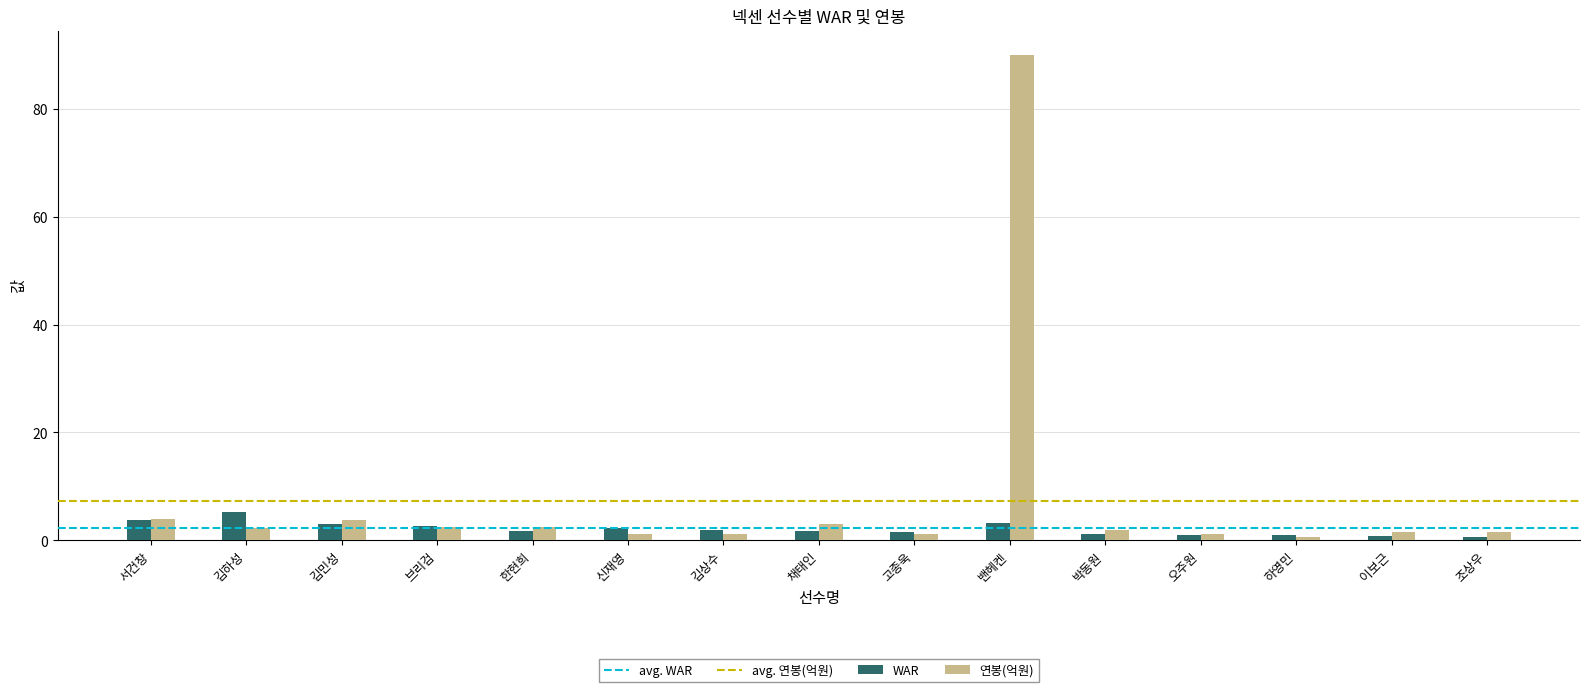

Which series has the widest spread of values?

연봉(억원)